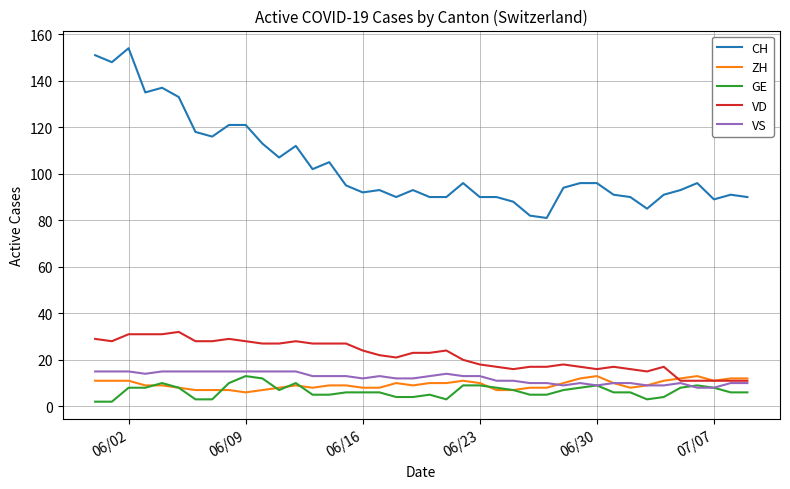

True or false: CH and VD intersect in this chart.

False